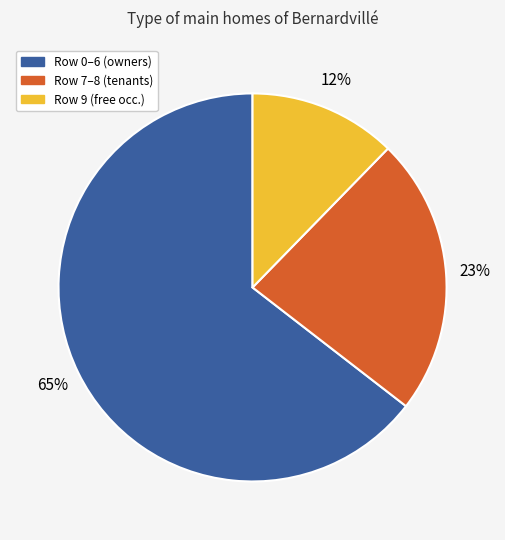

To the nearest percent, what is the average slice percentage?

33%